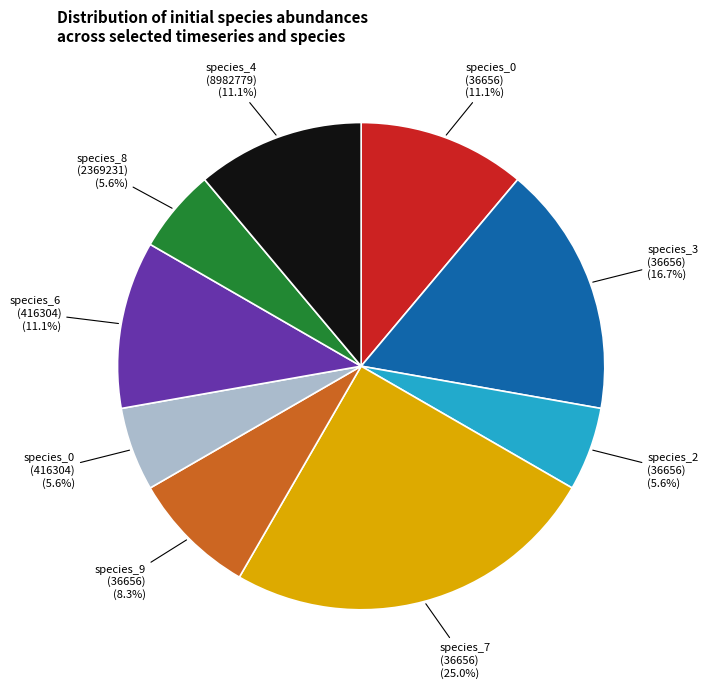

How many segments does this pie chart have?

9